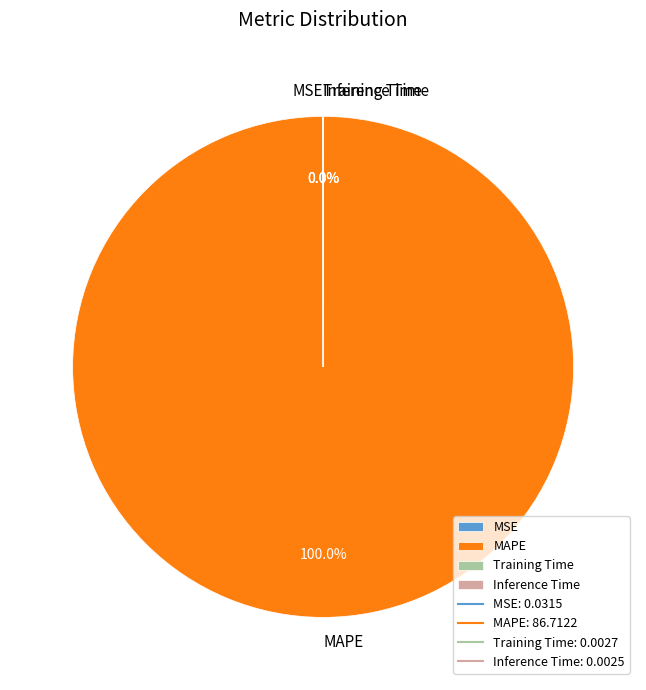

Is there a majority slice in this chart?

Yes